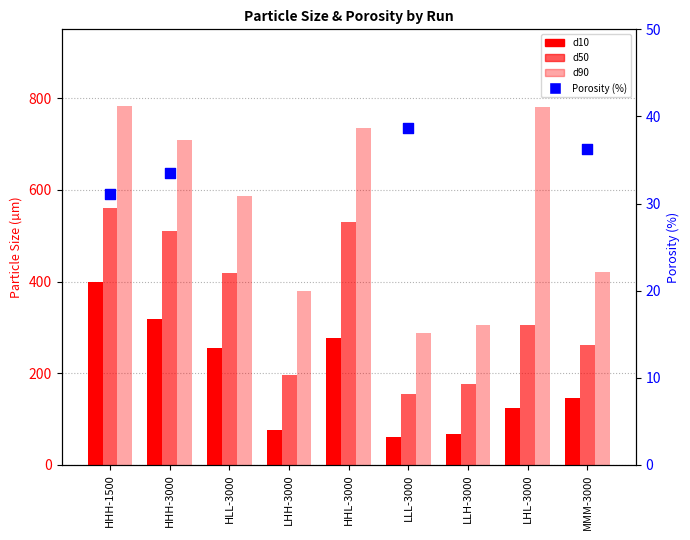

Which series contains the highest Y value?

d90